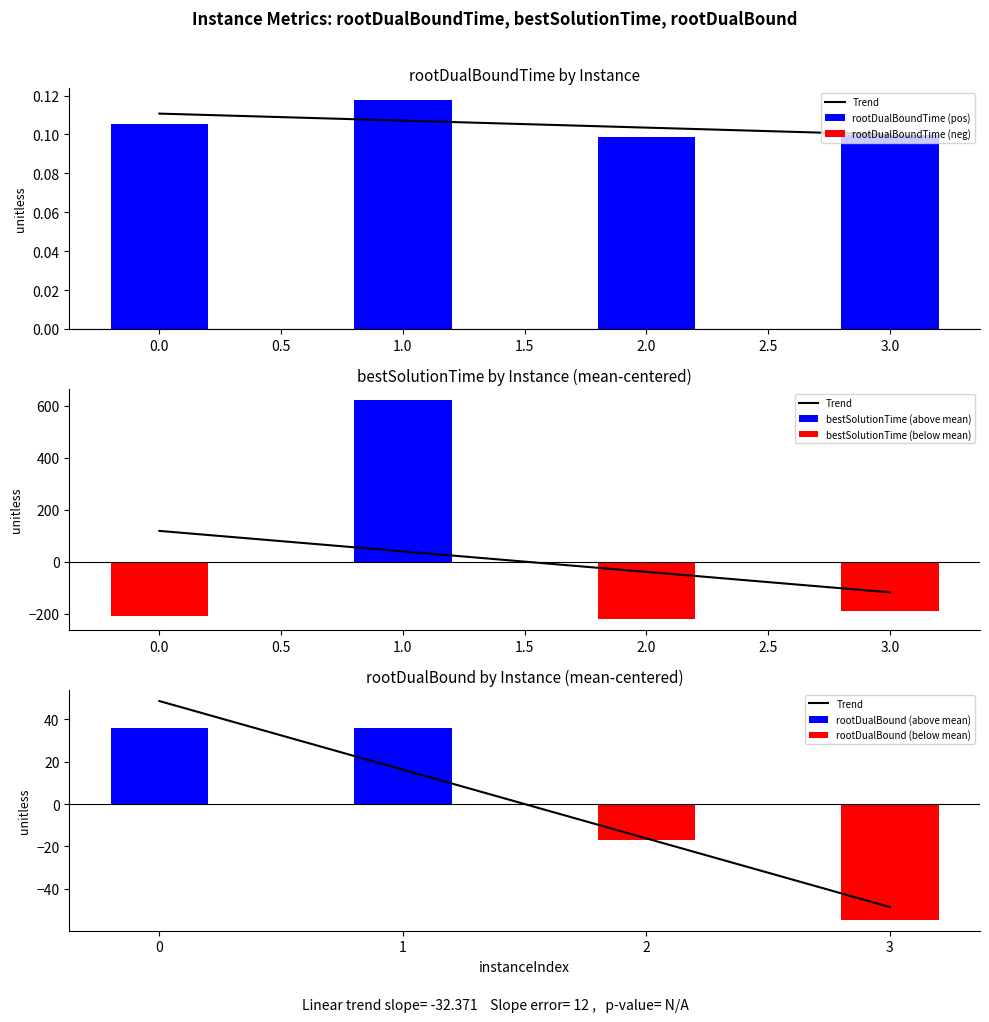

The rootDualBoundTime (pos) series shows 0.2 at 0.0. True or false?

False